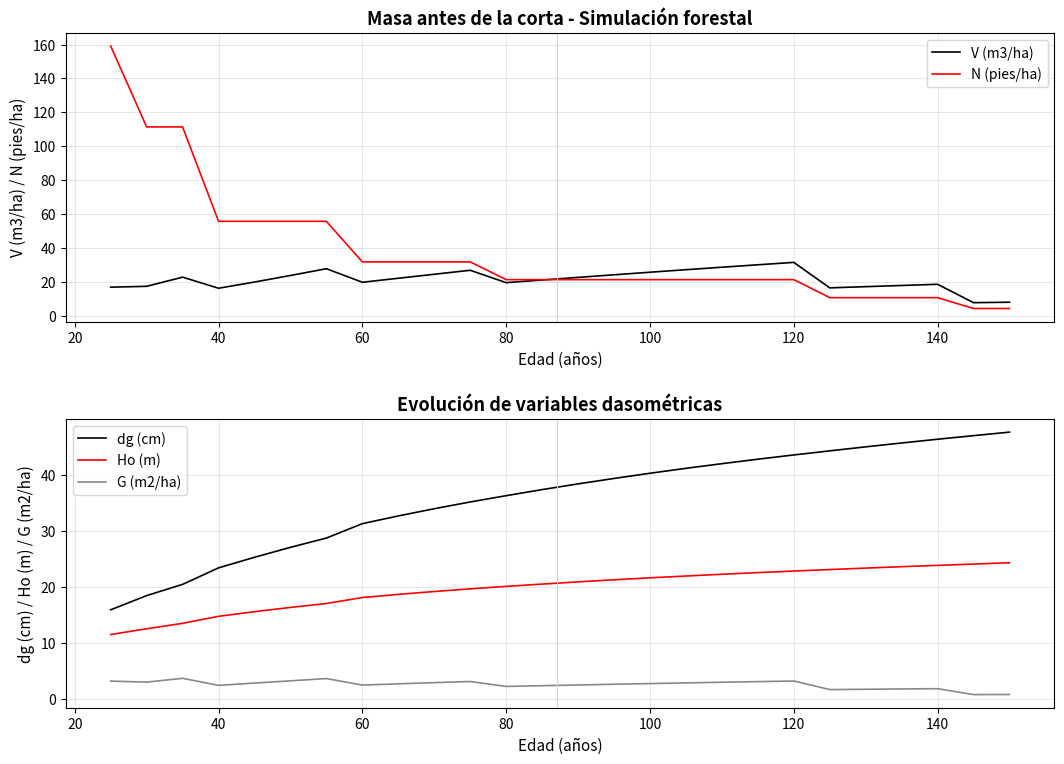

How many lines are shown in the chart?

5